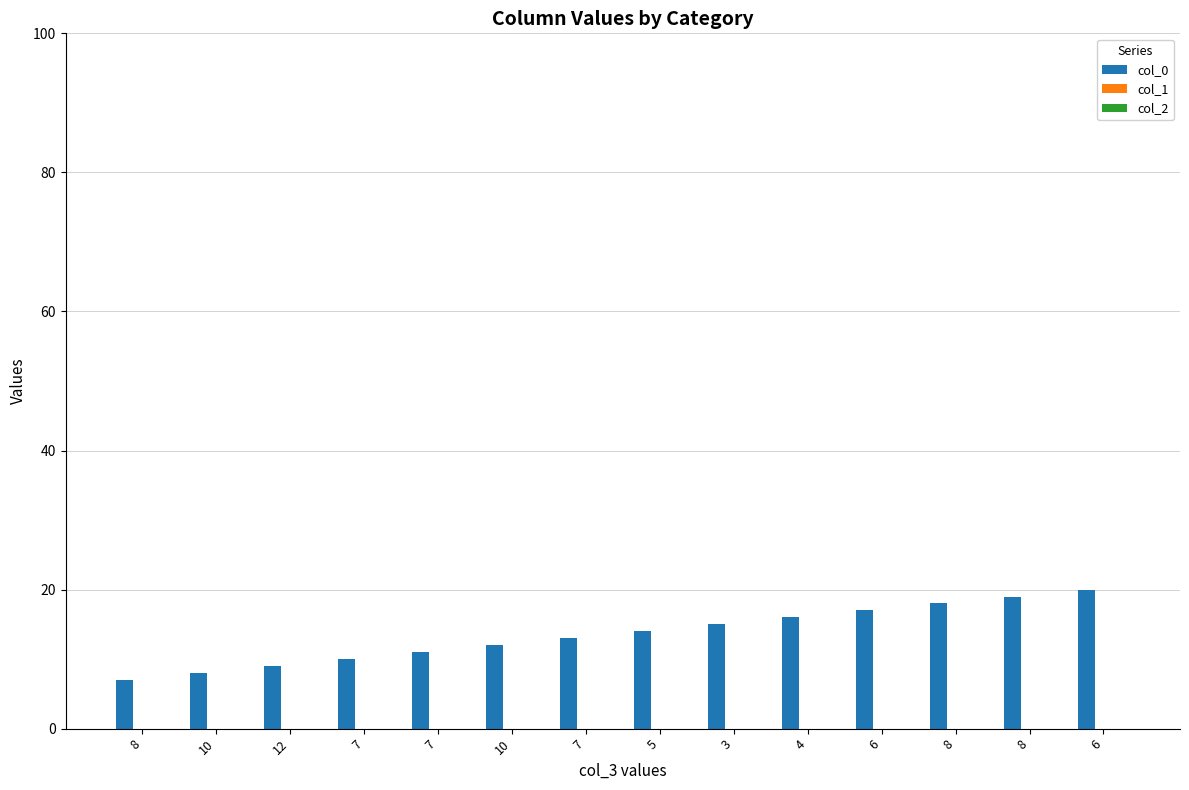

How many categories are shown in the chart?

14